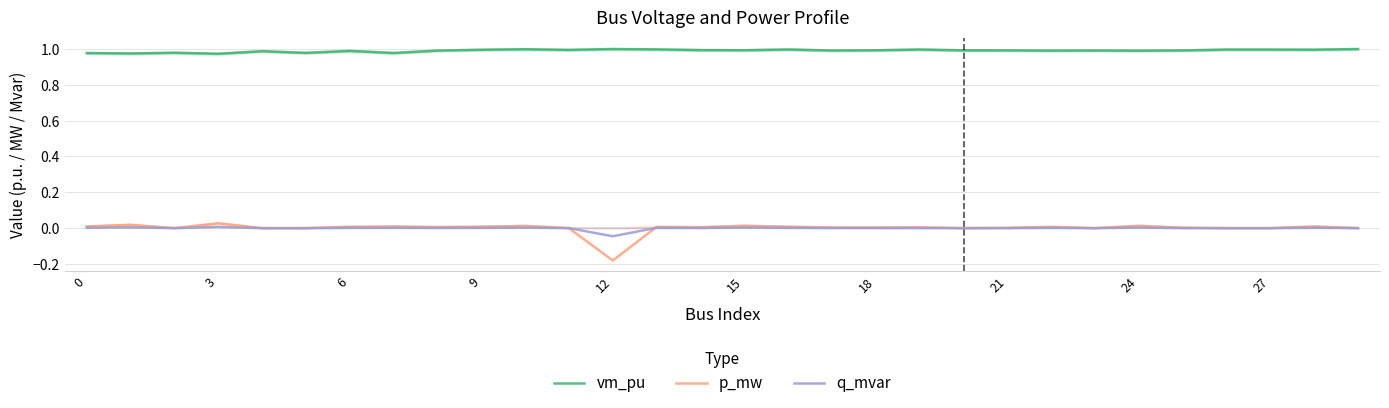

What is the label of the 4th point from the right?

26